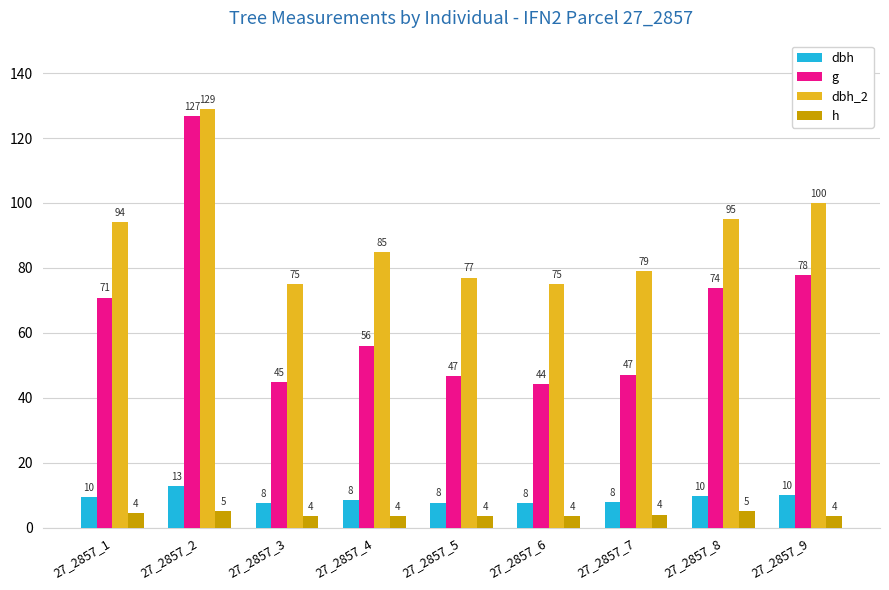

Where is dbh_2 nearest to the value 102?

27_2857_9